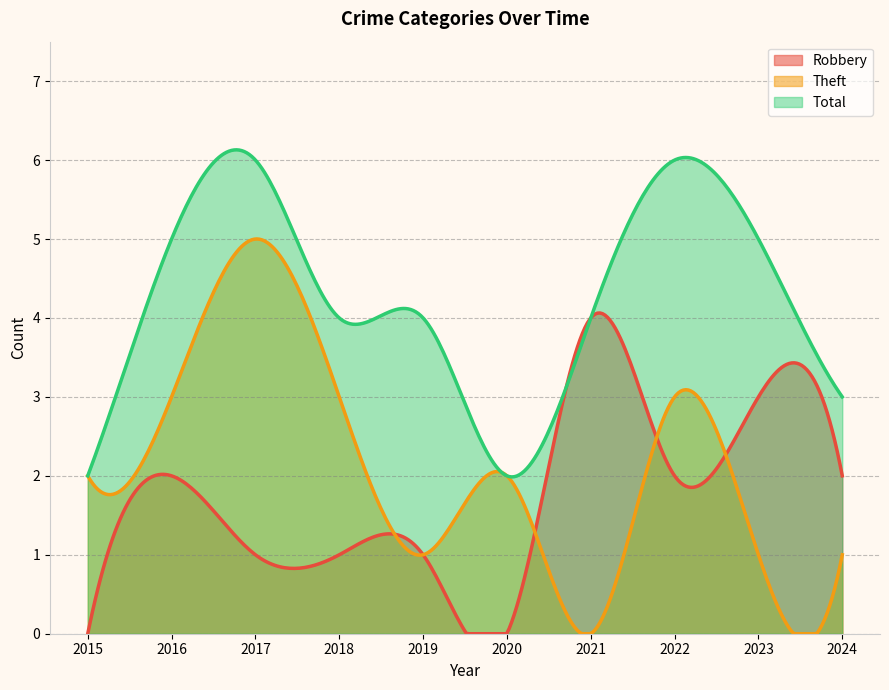

In Robbery, how many points are lower than both neighbors (excluding endpoints)?

2